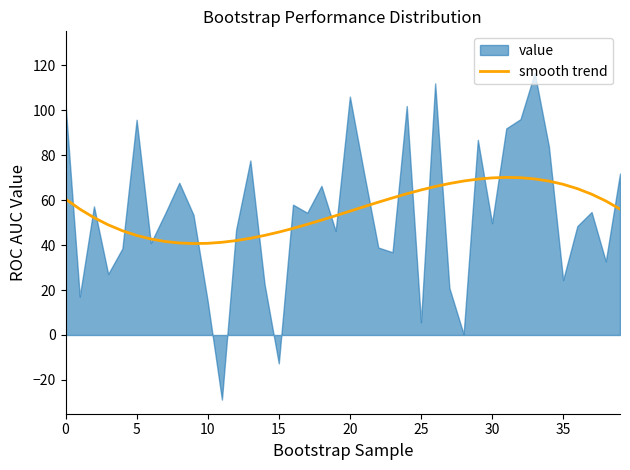

How many lines are shown in the chart?

1